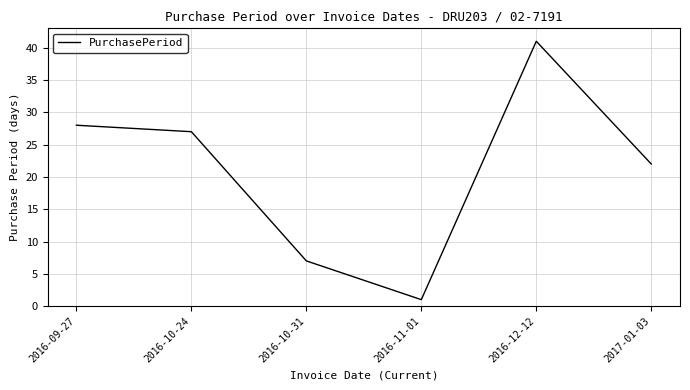

List the labels in order of value, smallest first.

2016-11-01, 2016-10-31, 2017-01-03, 2016-10-24, 2016-09-27, 2016-12-12